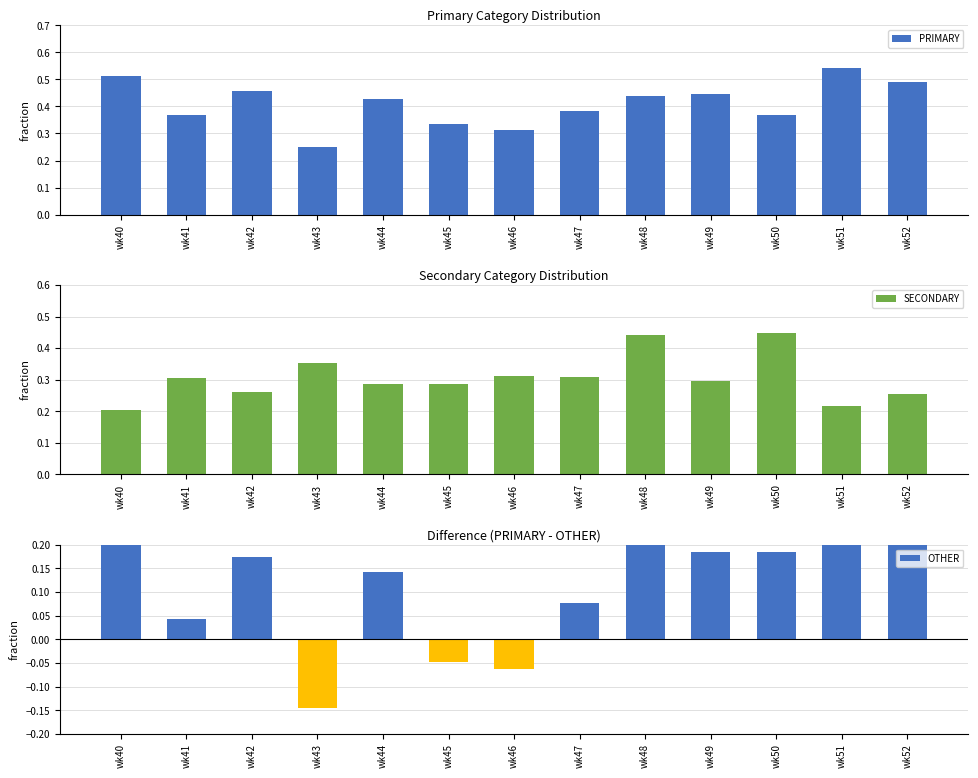

What is the total value across all series at wk48?

1.2